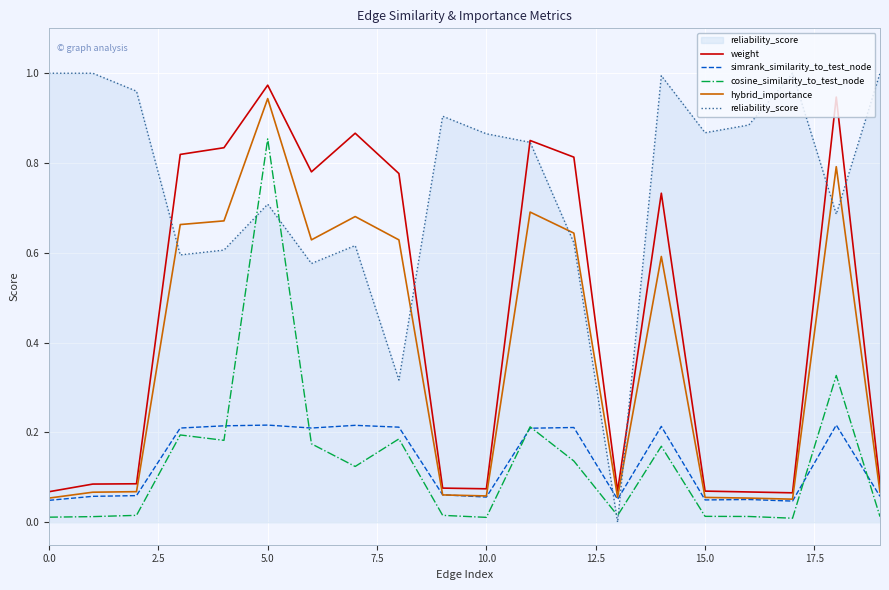

Does the chart display data point markers on the line(s)?

No